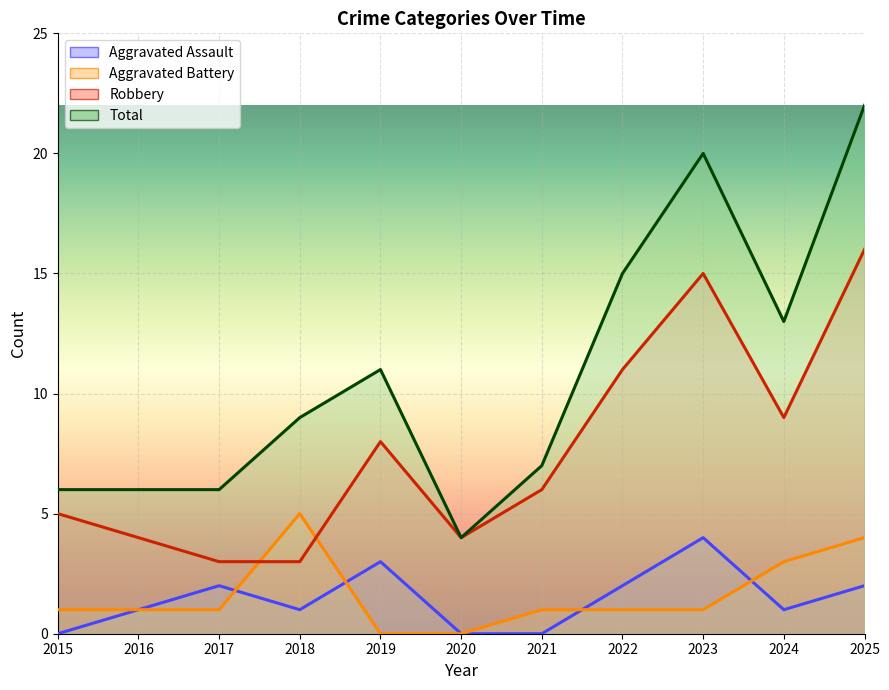

What is the difference between the maximum and minimum values in the Aggravated Assault series?

4